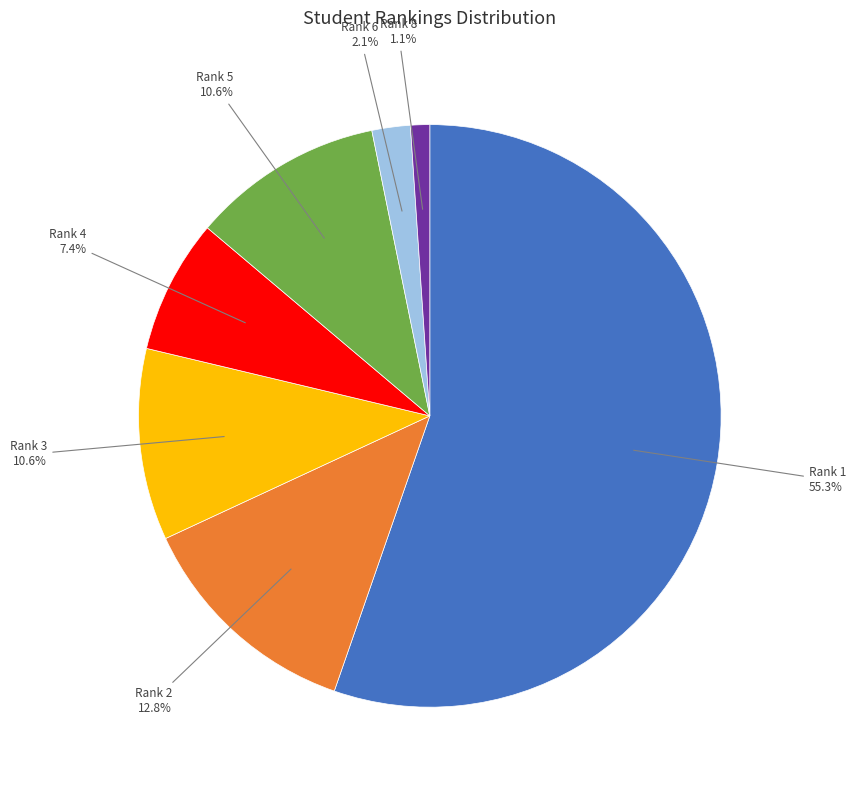

Count the number of slices in the pie.

7